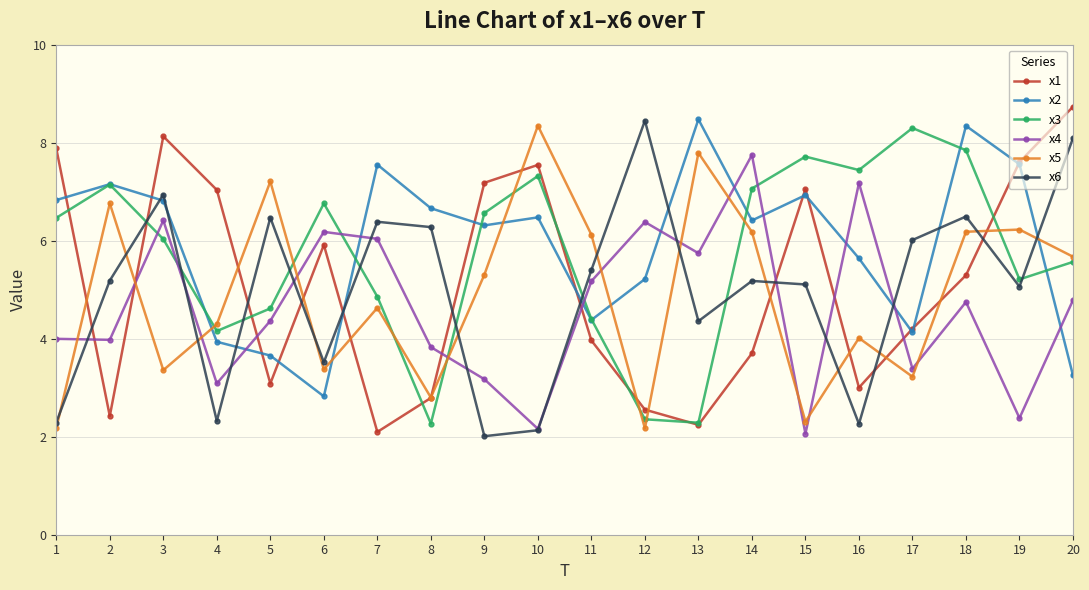

What is the value of the x6 point at the 15th from the left?

5.1